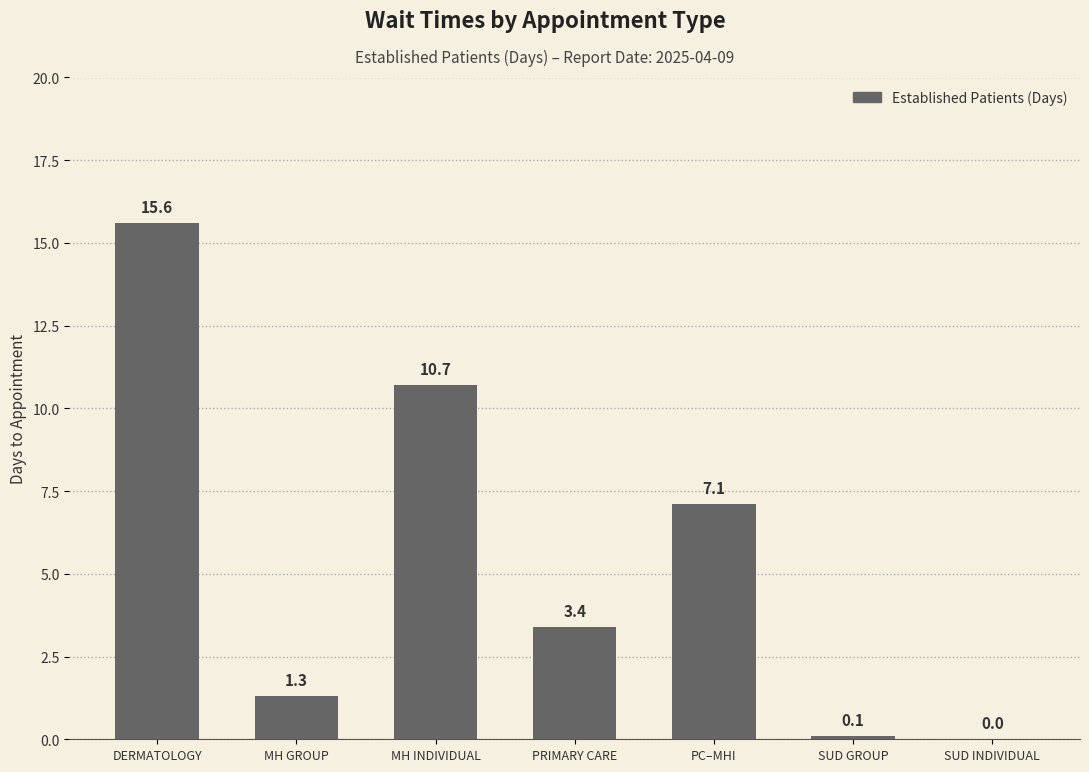

Reading left to right, list all the values displayed in this chart.

15.6	1.3	10.7	3.4	7.1	0.1	0.0